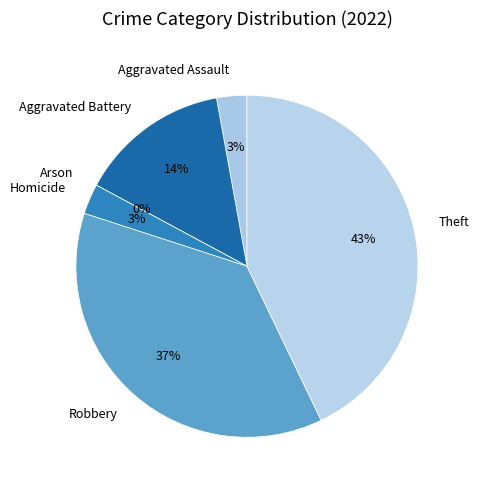

To the nearest percent, what percentage of the pie is Homicide?

3%